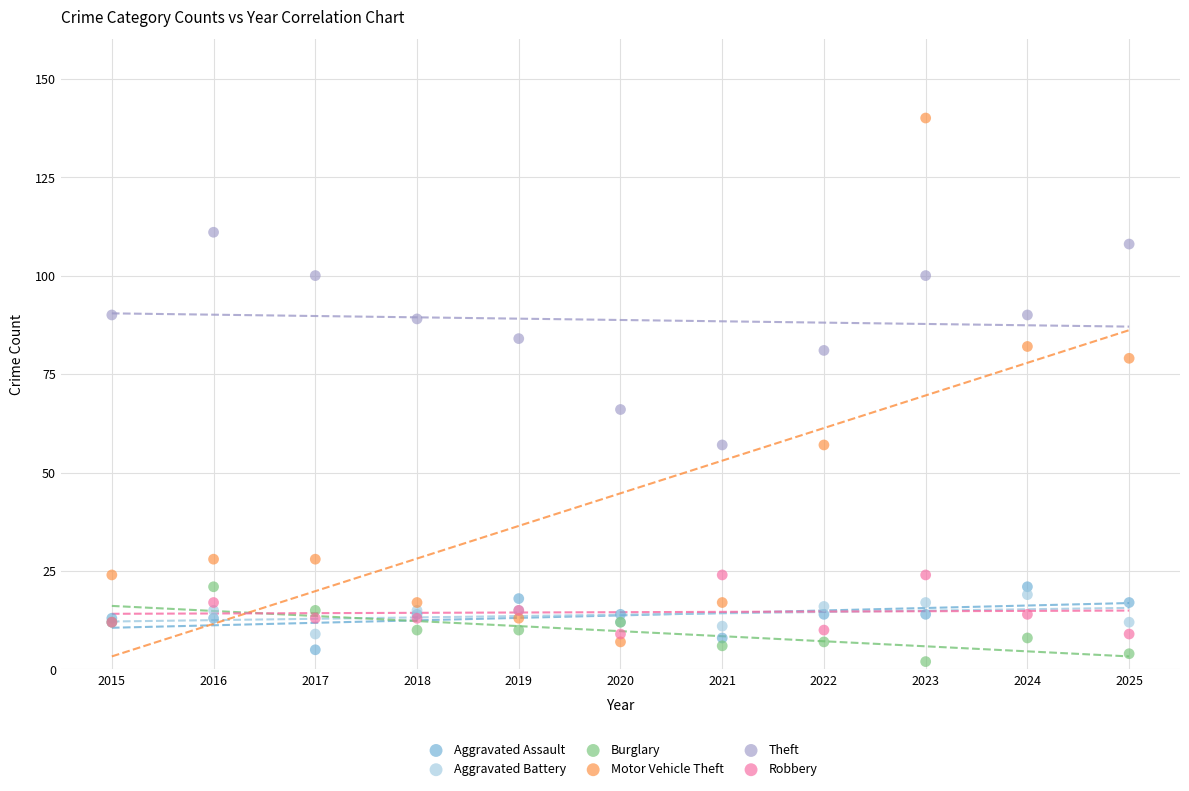

Across all series, what Y value is closest to 71?

66